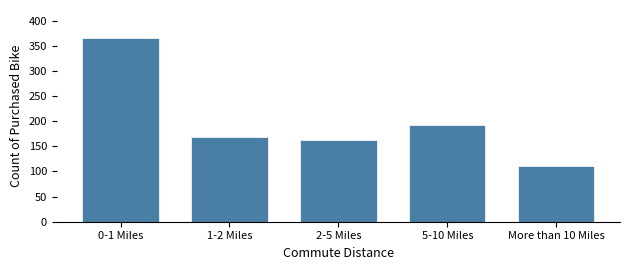

Reading left to right, transcribe all the data shown in this chart.

0-1 Miles=366	1-2 Miles=169	2-5 Miles=162	5-10 Miles=192	More than 10 Miles=111